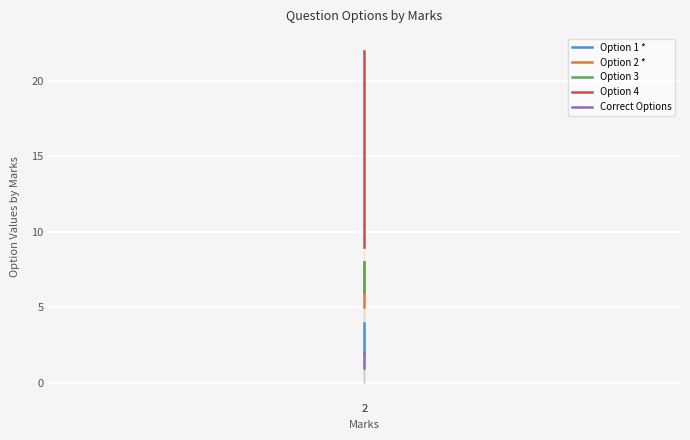

Between 2 and 2, which series saw the biggest shift?

Option 4